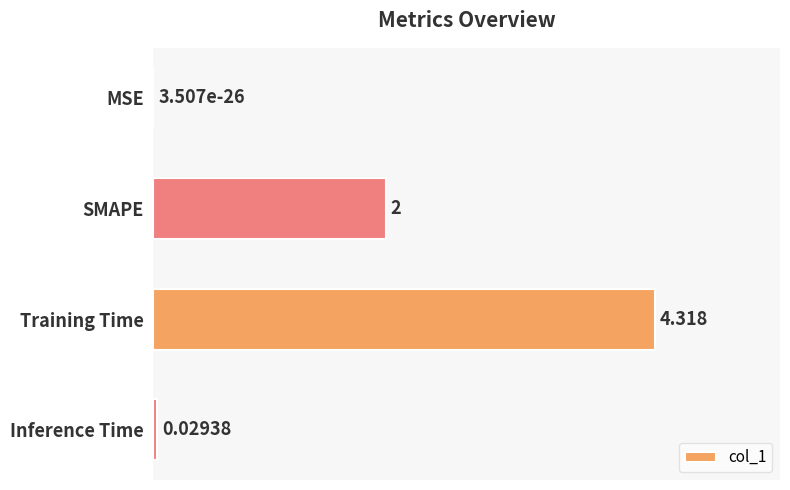

At which category does the chart reach its peak across all series?

Training Time